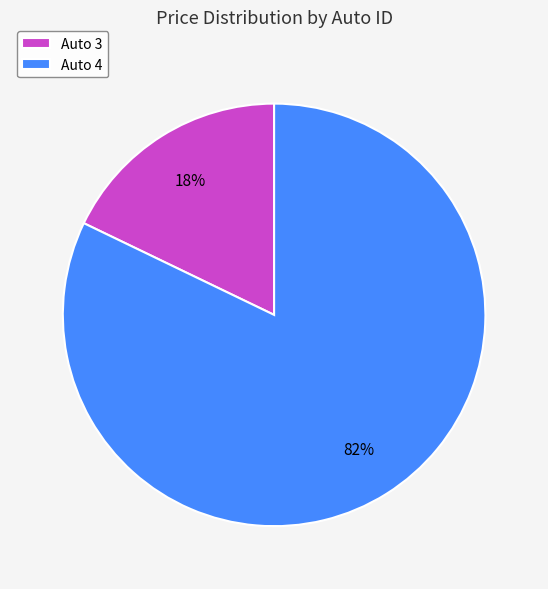

To the nearest percent, what is the difference between the largest and smallest slice percentages?

64%